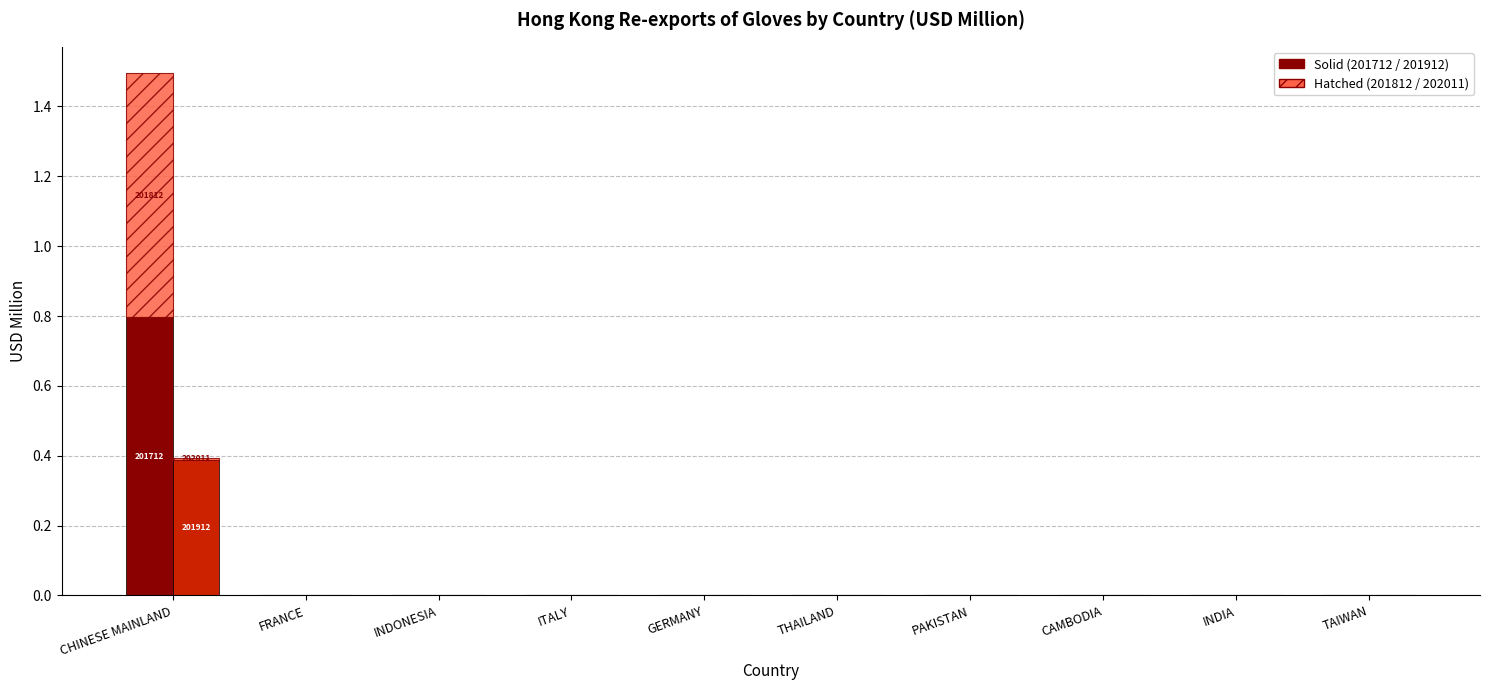

Reading left to right, list all the values displayed in this chart.

201712 (Solid): 0.8	0.0	0.0	0.0	0.0	0.0	0.0	0.0	0.0	0.0
201812 (Hatch): 0.7	0.0	0.0	0.0	0.0	0.0	0.0	0.0	0.0	0.0
201912 (Solid): 0.4	0.0	0.0	0.0	0.0	0.0	0.0	0.0	0.0	0.0
202011 (Hatch): 0.0	0.0	0.0	0.0	0.0	0.0	0.0	0.0	0.0	0.0